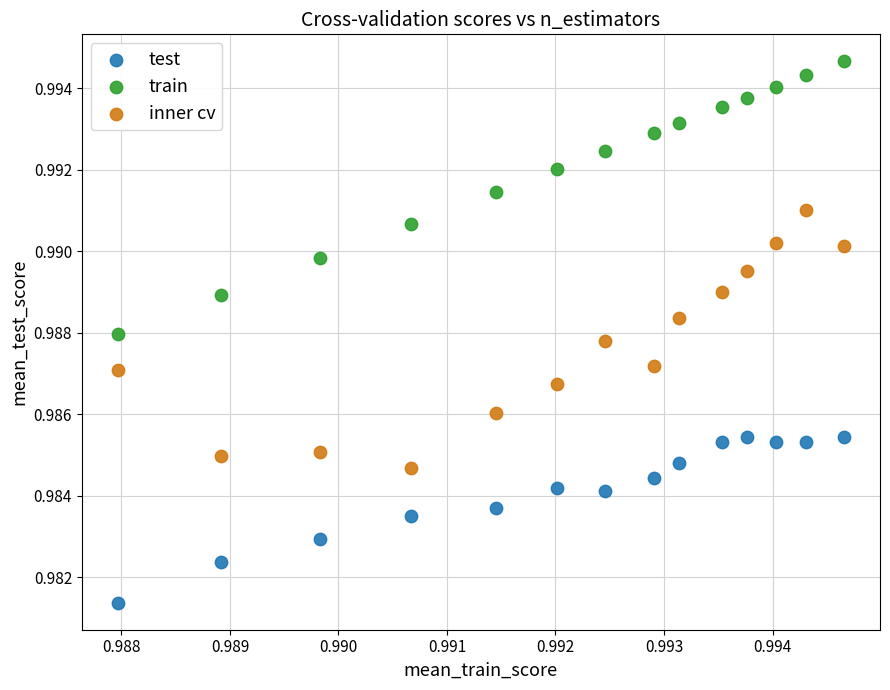

Which series reaches the maximum Y coordinate?

train